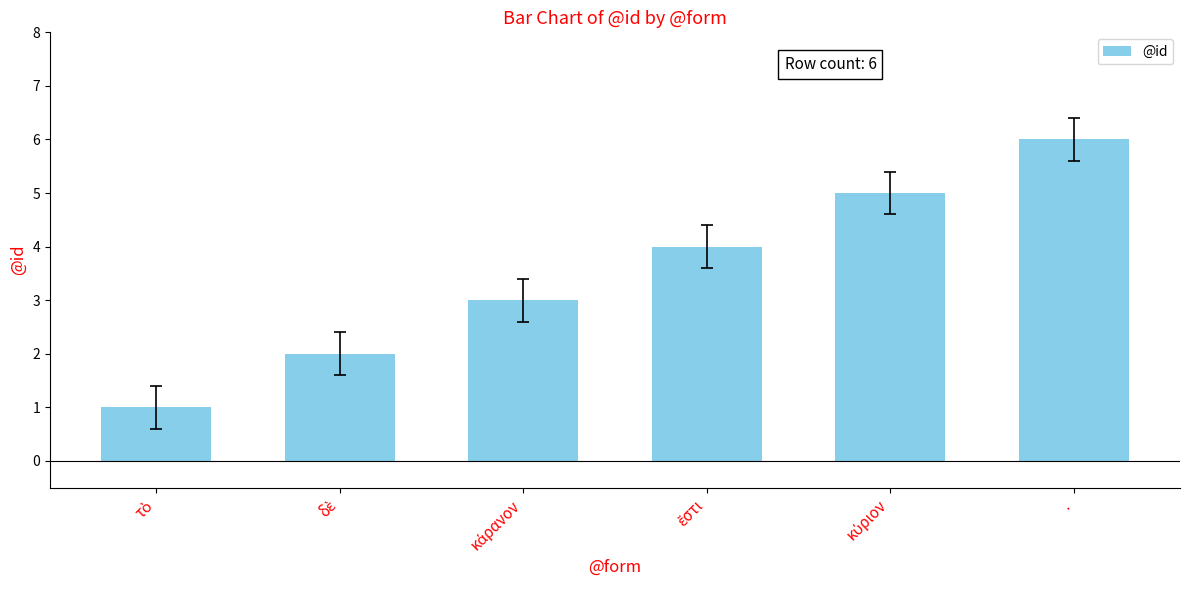

What value does the data have at .?

6